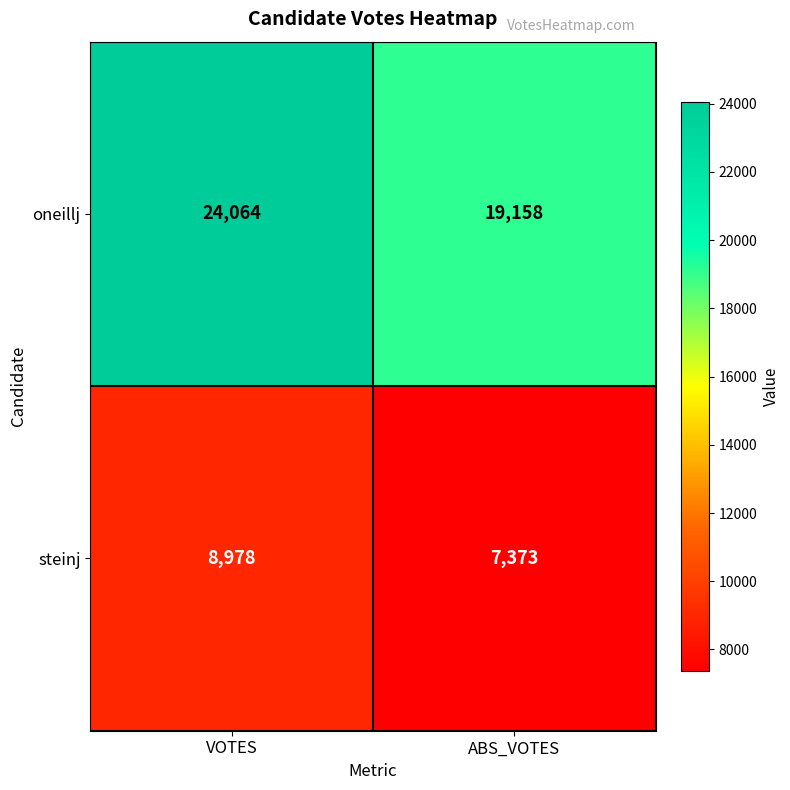

What is the sum of the oneillj values at VOTES and ABS_VOTES?

43222